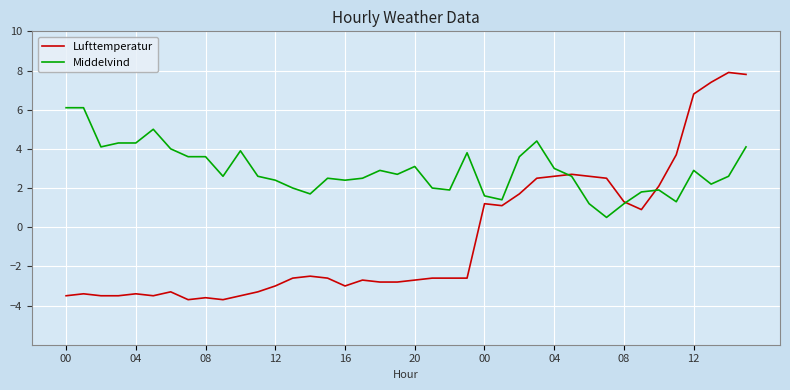

Reading right to left, what are all the values shown in this chart?

Lufttemperatur: 7.8	7.9	7.4	6.8	3.7	2.1	0.9	1.3	2.5	2.6	2.7	2.6	2.5	1.7	1.1	1.2	-2.6	-2.6	-2.6	-2.7	-2.8	-2.8	-2.7	-3.0	-2.6	-2.5	-2.6	-3.0	-3.3	-3.5	-3.7	-3.6	-3.7	-3.3	-3.5	-3.4	-3.5	-3.5	-3.4	-3.5
Middelvind: 4.1	2.6	2.2	2.9	1.3	1.9	1.8	1.2	0.5	1.2	2.6	3.0	4.4	3.6	1.4	1.6	3.8	1.9	2.0	3.1	2.7	2.9	2.5	2.4	2.5	1.7	2.0	2.4	2.6	3.9	2.6	3.6	3.6	4.0	5.0	4.3	4.3	4.1	6.1	6.1